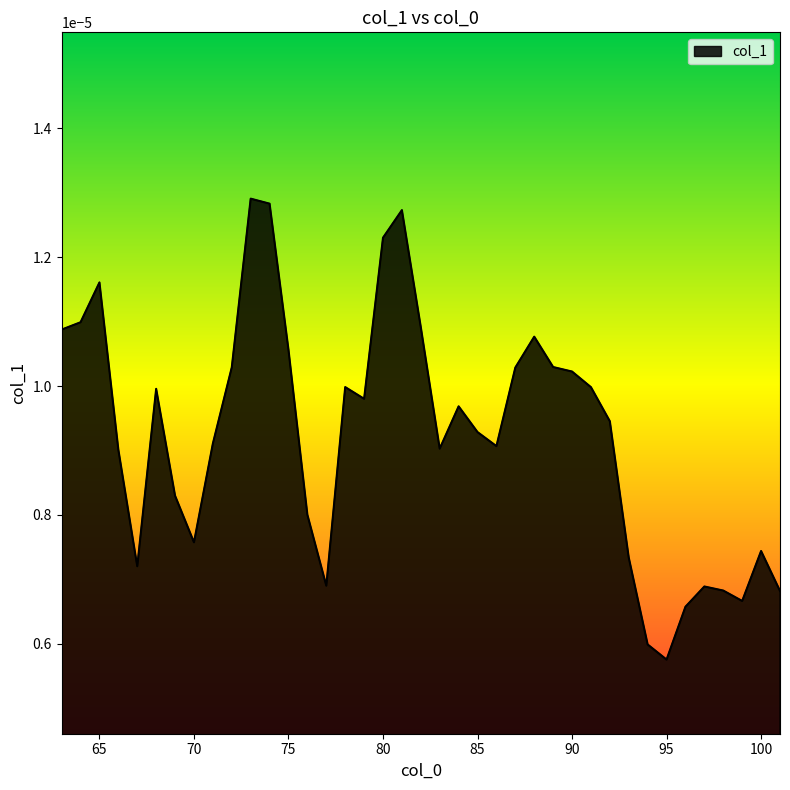

Which label corresponds to the smallest value in the chart?

95